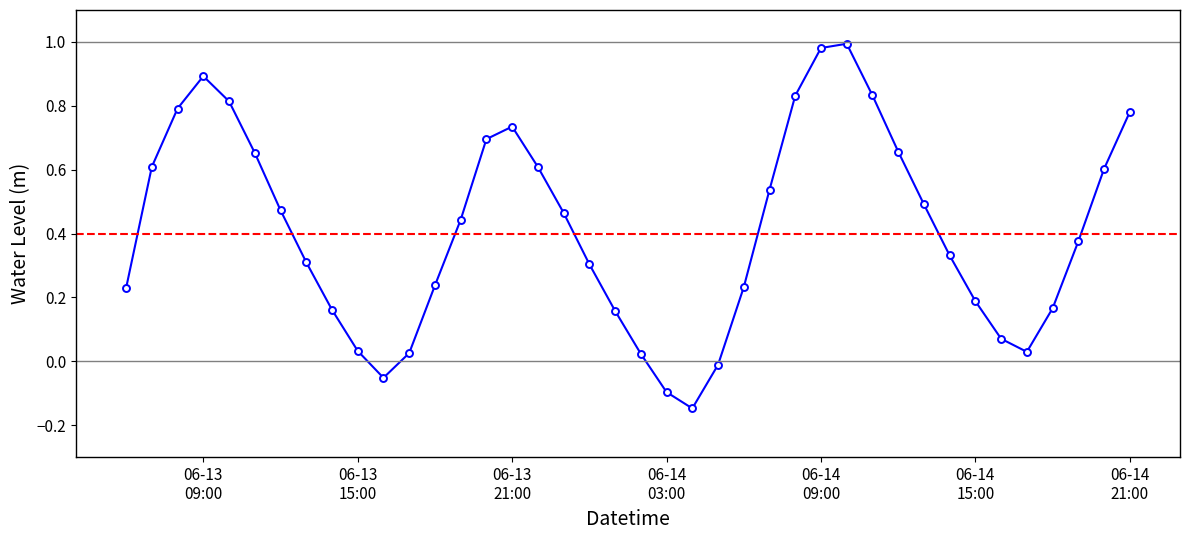

What is the difference between the maximum and minimum values?

1.1